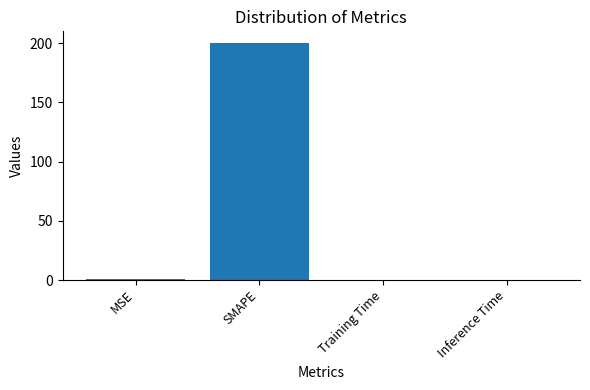

What is the greatest value displayed?

200.0